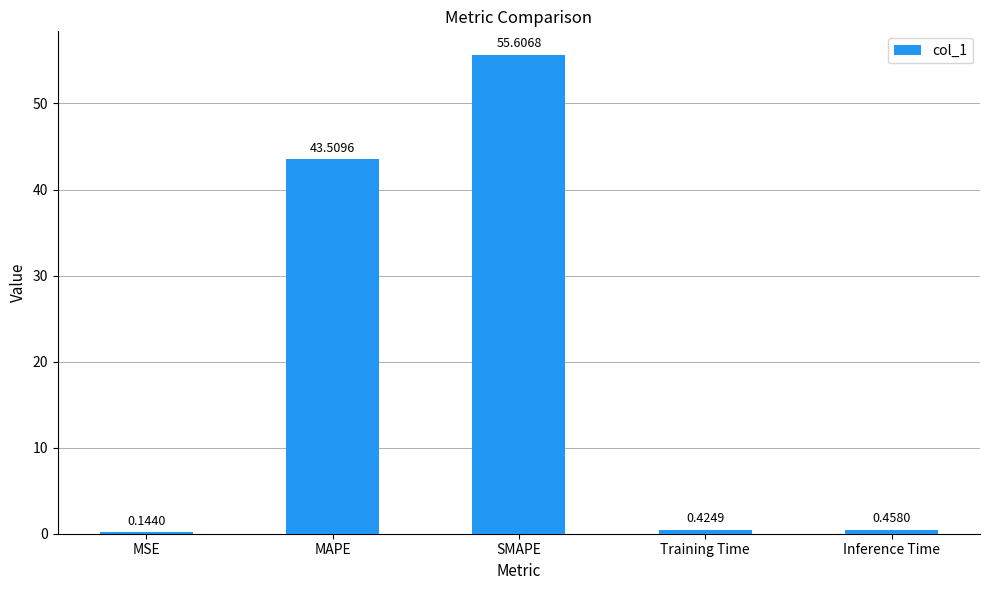

Where is the data nearest to the value 27?

MAPE